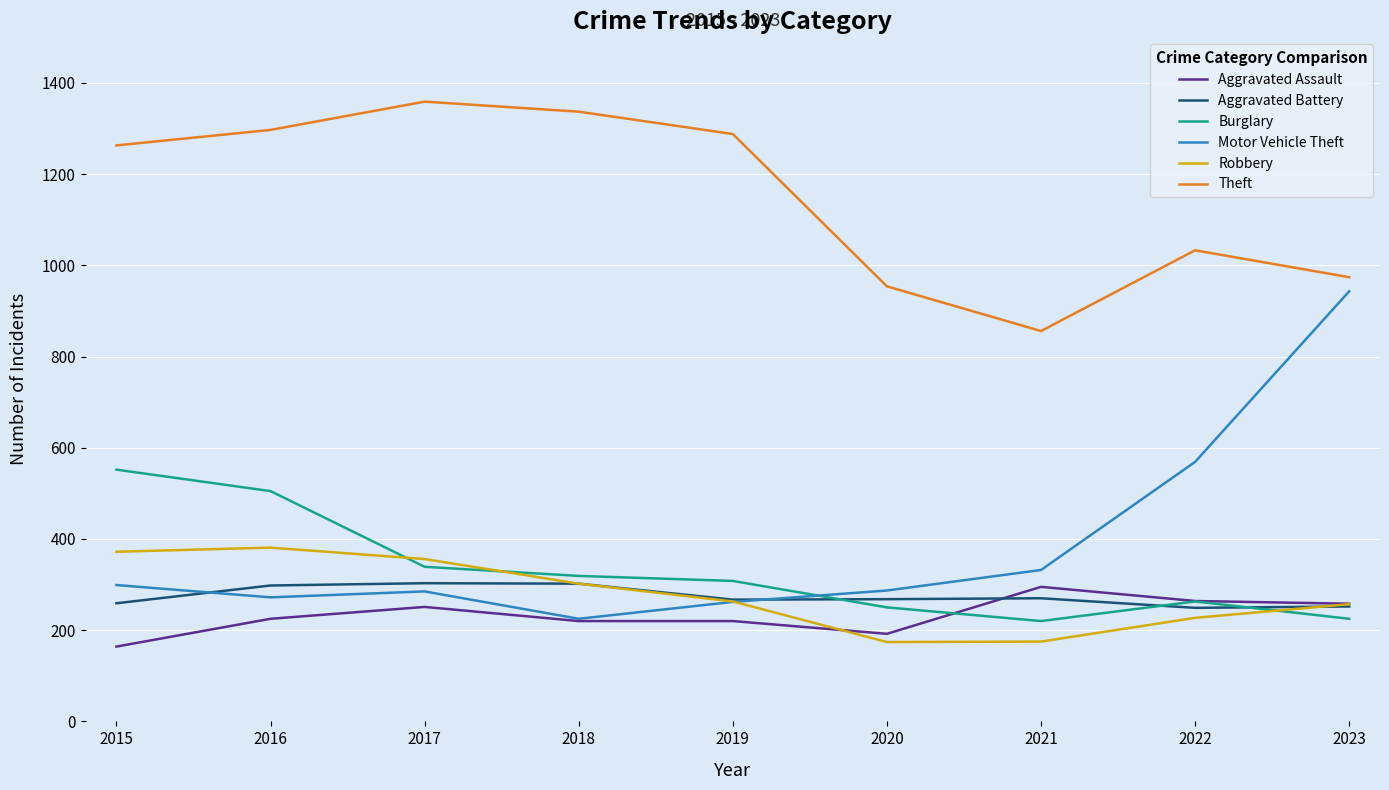

What is the total value across all series at 2021?

2148